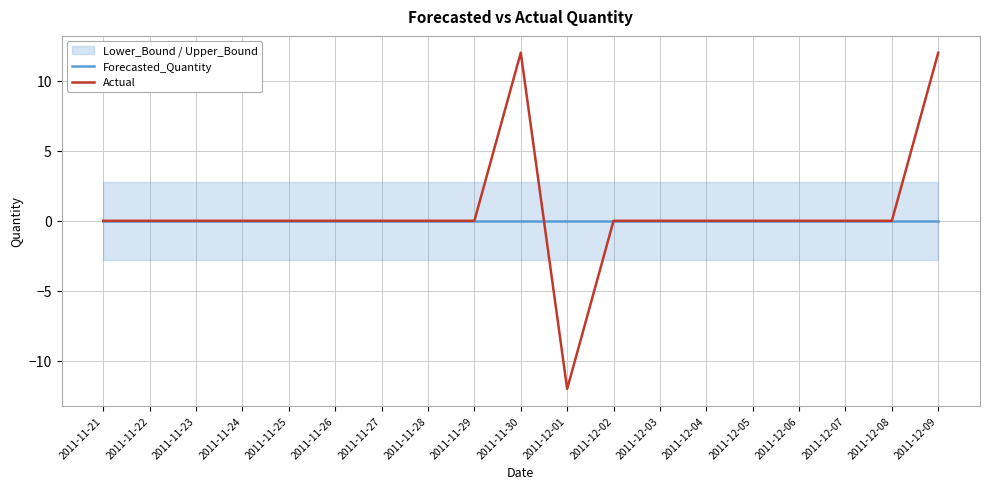

Is the value of Forecasted_Quantity at 2011-11-24 greater than the value of Actual at 2011-12-06?

No